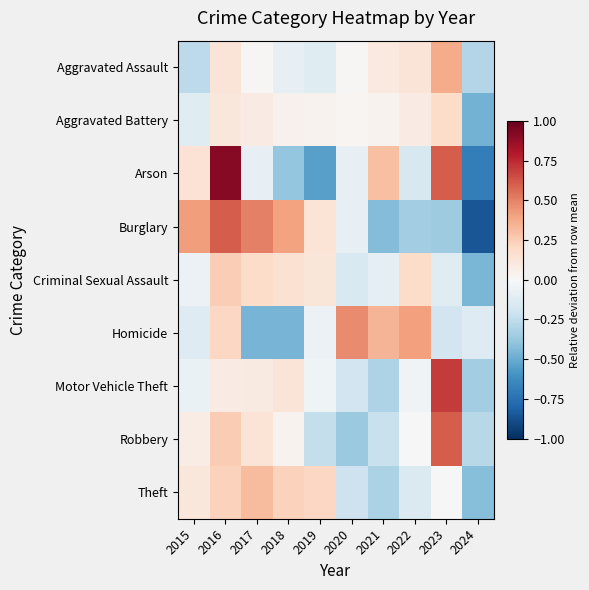

Count the number of categories in the chart.

10